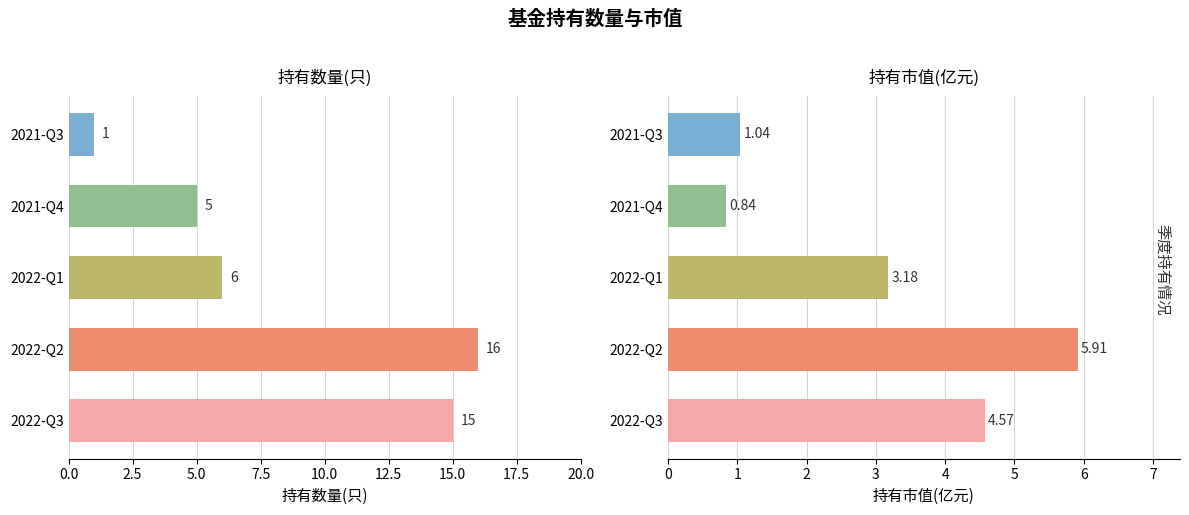

Which category has the highest value in the 持有数量(只) series?

2022-Q2